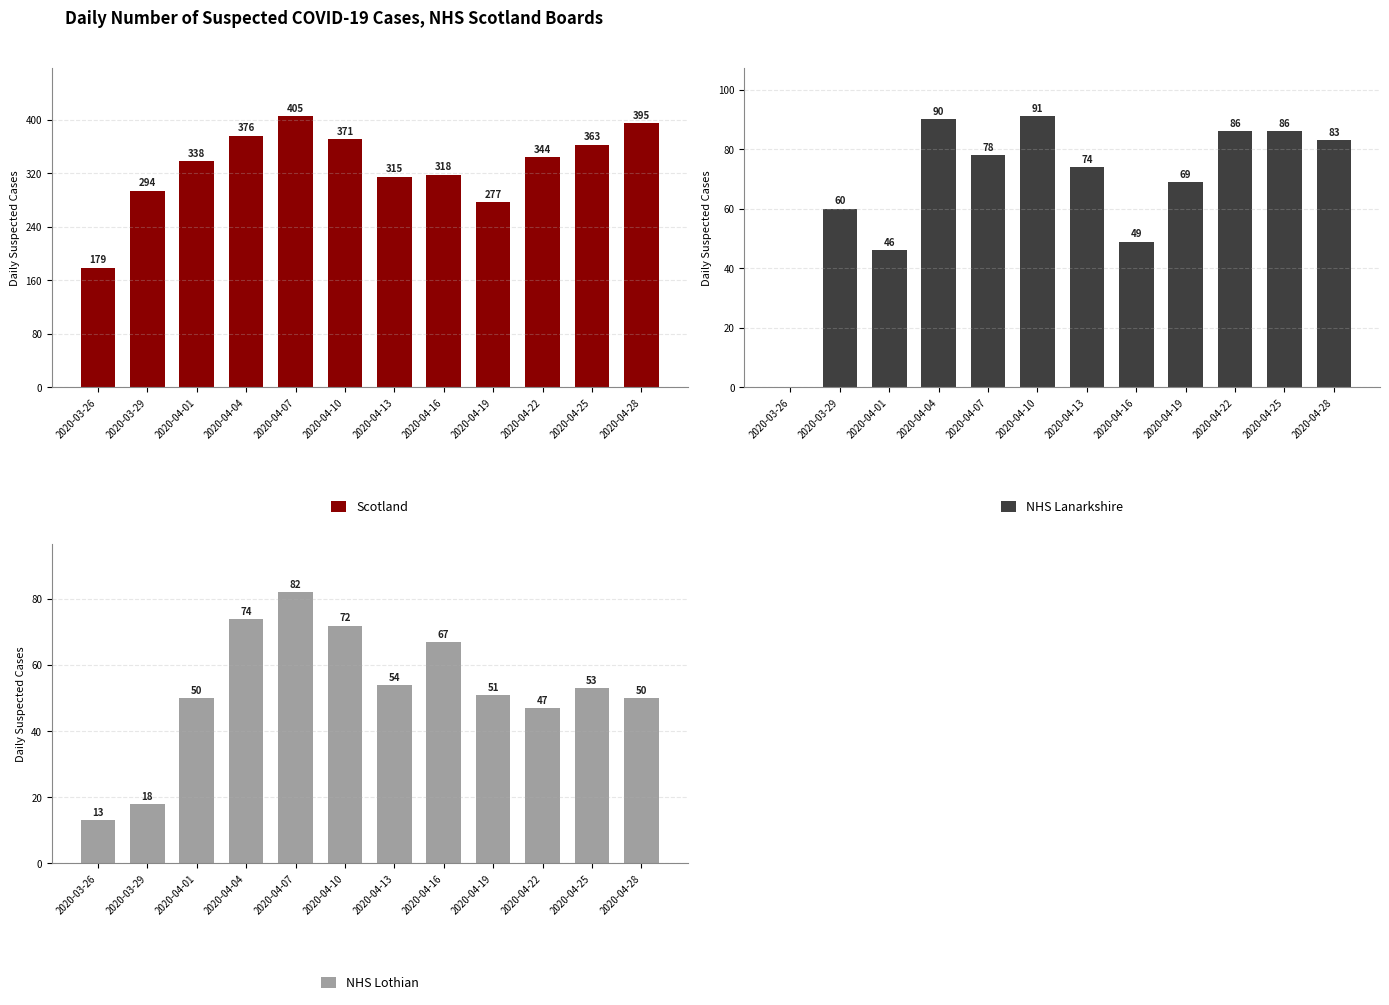

Rank the series at 2020-03-26 from highest to lowest value.

Scotland, NHS Lothian, NHS Lanarkshire